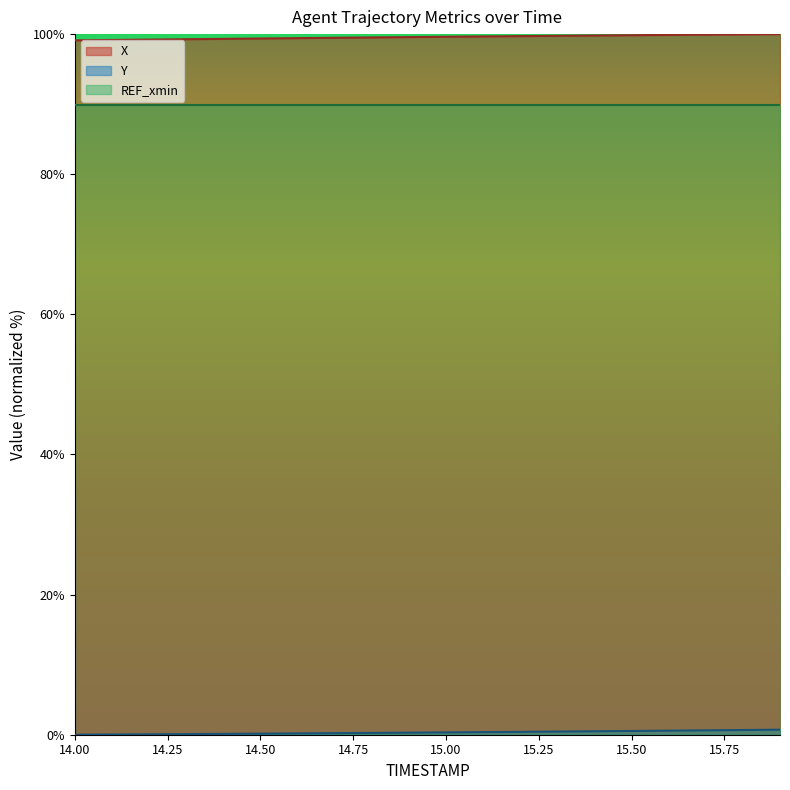

What is the total value across all series at 15.2?

100.1